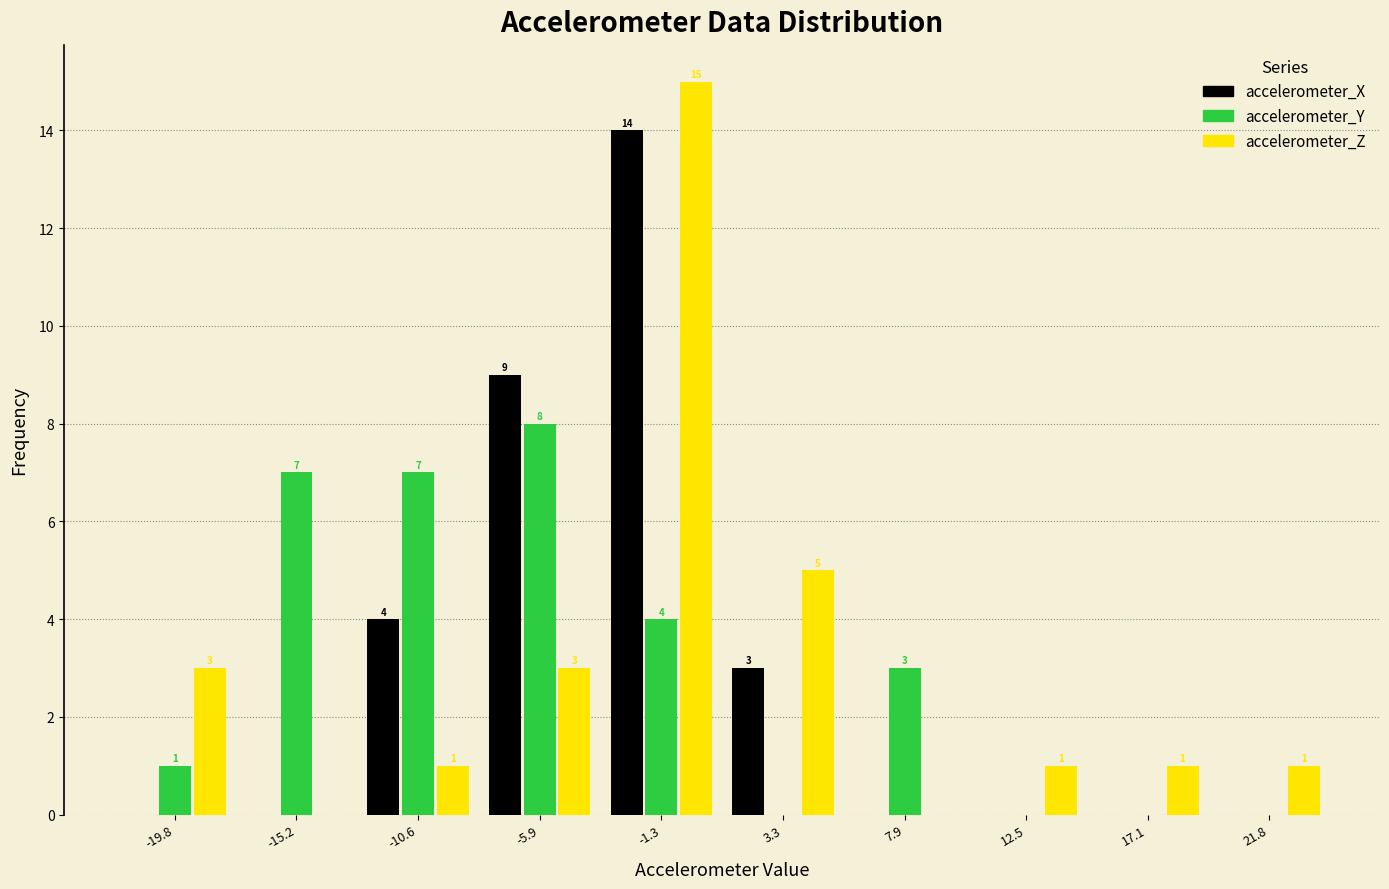

In the accelerometer_X series, which range on the x-axis has the tallest bar?

-3.5 to 1.0